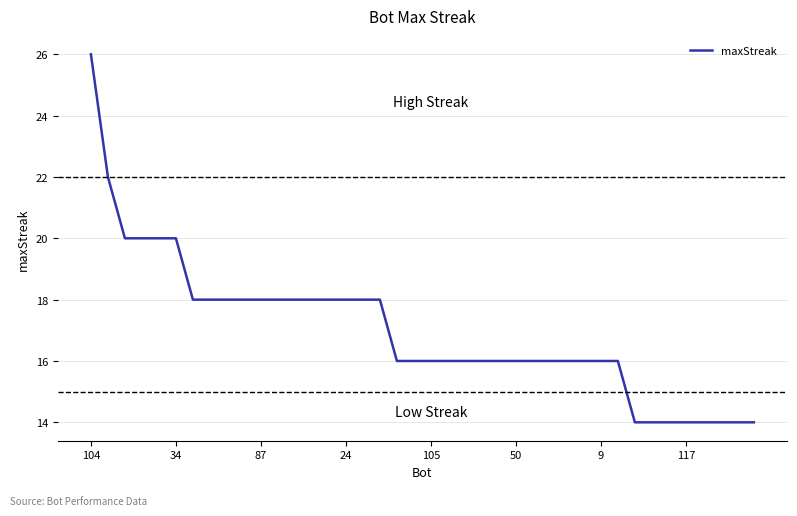

What is the difference between the maximum and minimum values?

12